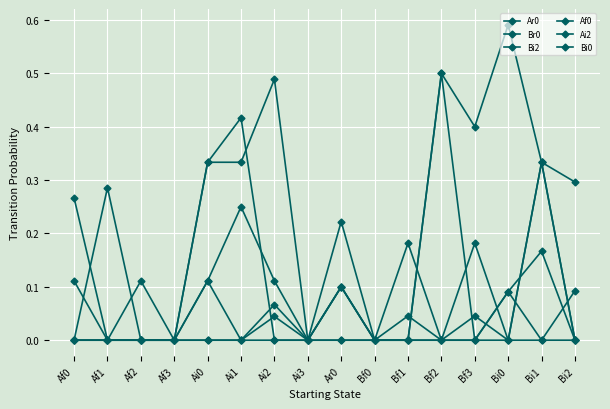

What is the average value of the Ar0 series?

0.2